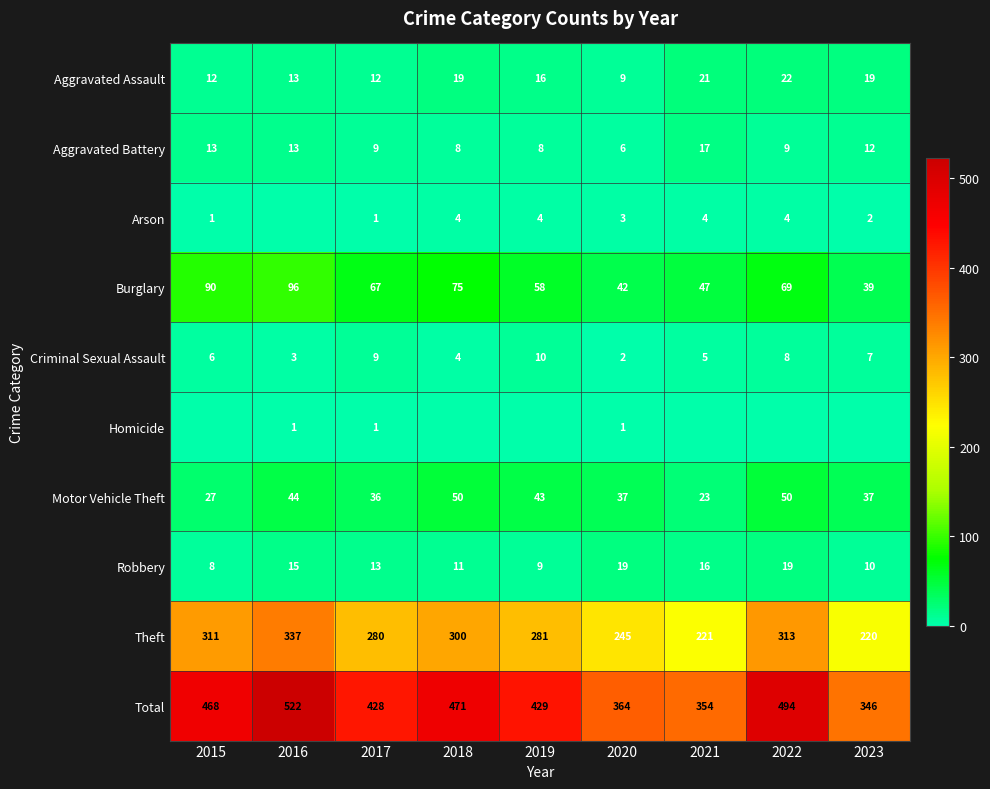

How many series are shown in this chart?

10